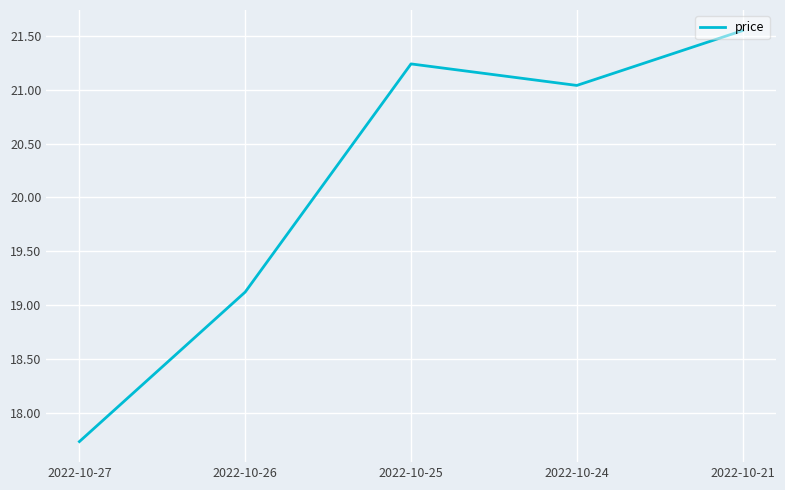

At which label is the value closest to 19?

2022-10-26